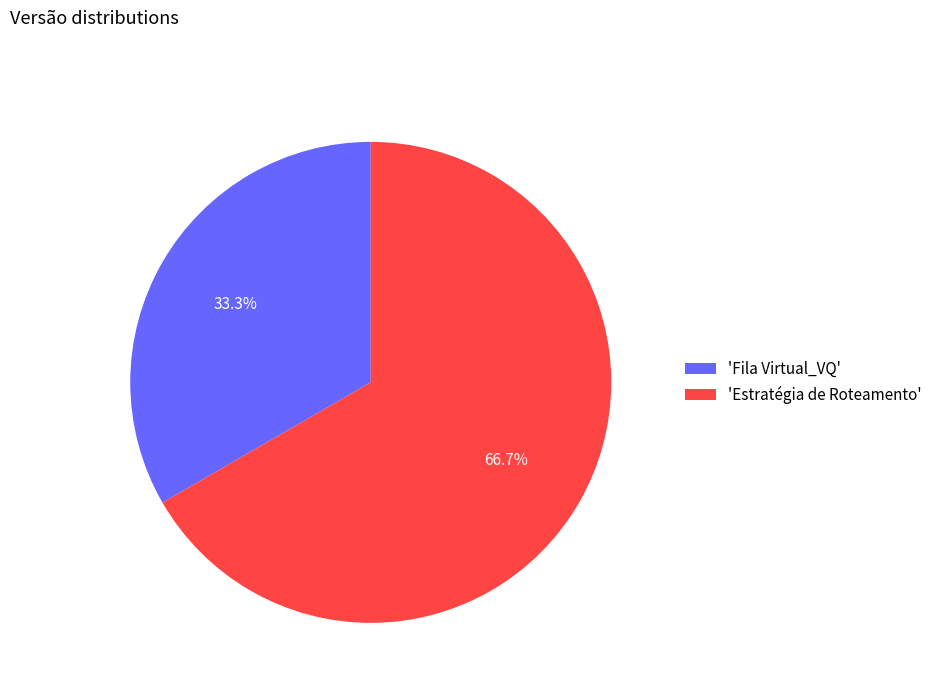

What is the smallest slice in the pie chart?

'Fila Virtual_VQ'